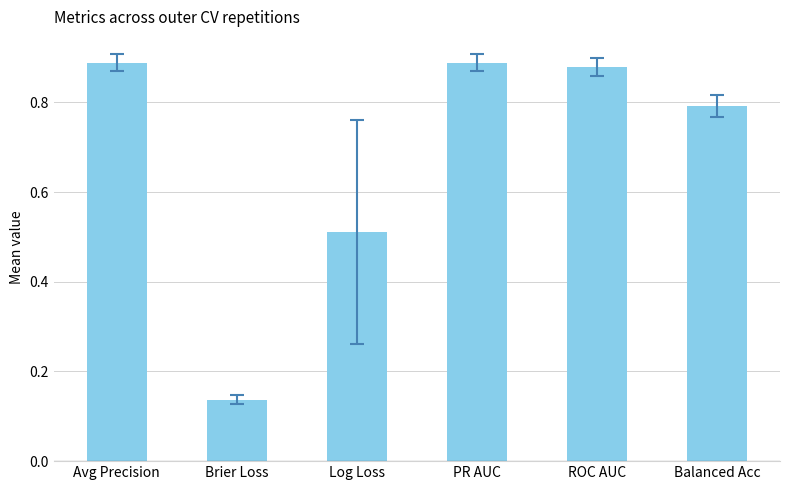

At which category does the chart reach its minimum across all series?

Brier Loss